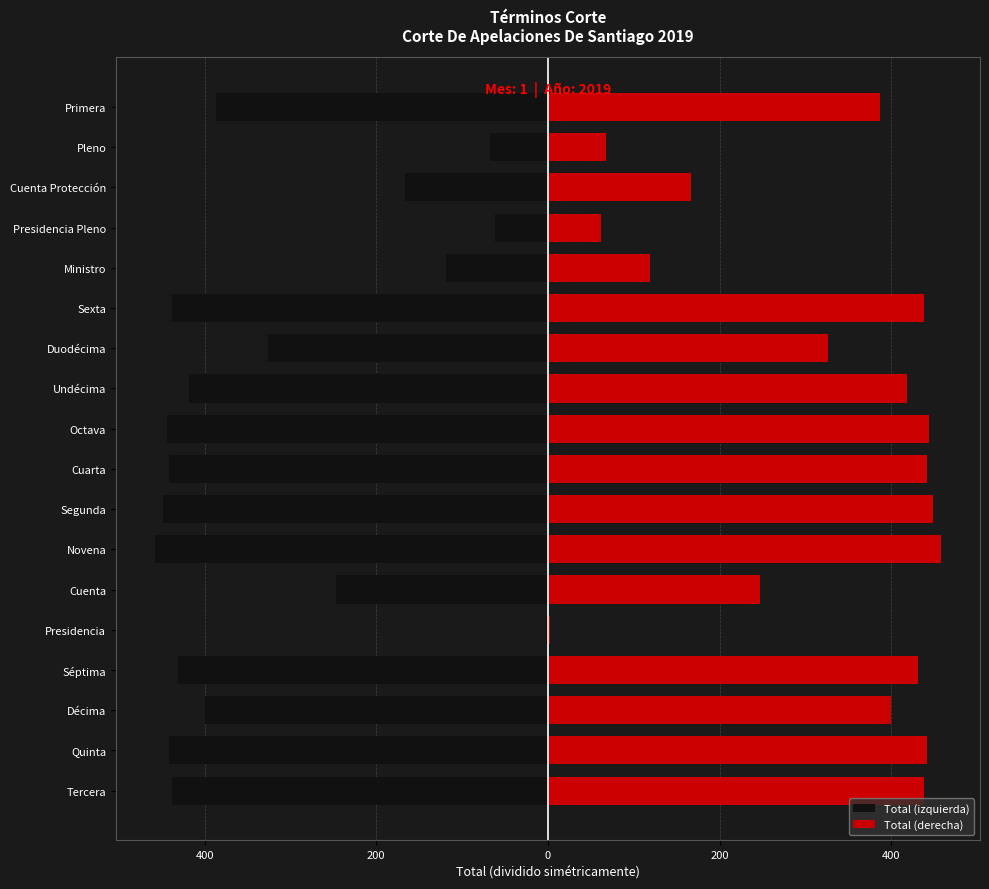

Reading left to right, list all the values displayed in this chart.

Total (izquierda): -437.5	-441.5	-400.0	-431.5	-2.0	-246.5	-457.5	-448.0	-442.0	-444.0	-418.5	-326.0	-438.0	-119.0	-62.0	-167.0	-67.5	-386.5
Total (derecha): 437.5	441.5	400.0	431.5	2.0	246.5	457.5	448.0	442.0	444.0	418.5	326.0	438.0	119.0	62.0	167.0	67.5	386.5